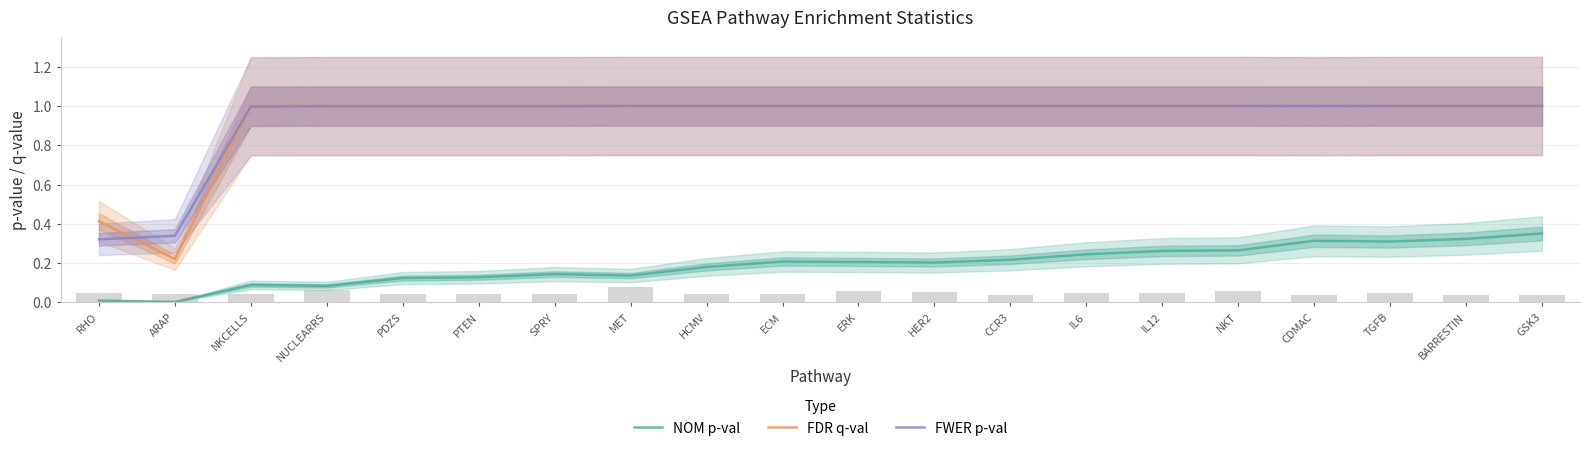

What is the difference between the highest and lowest values at PTEN?

0.9